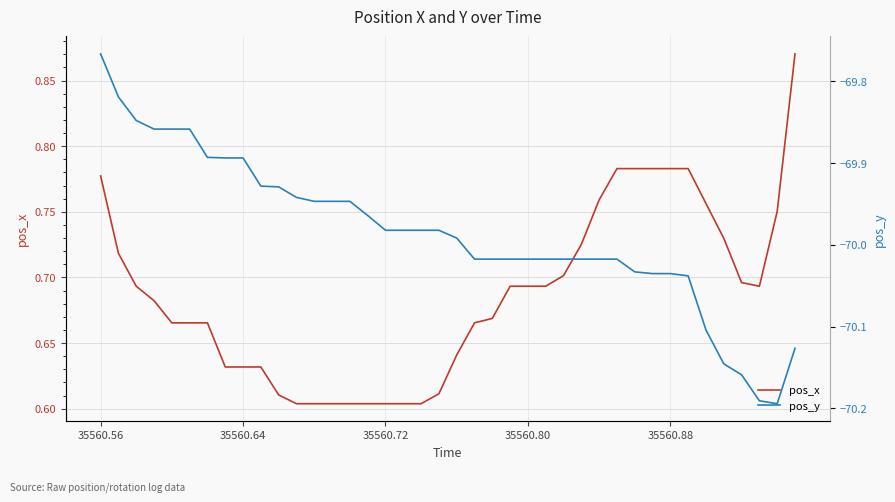

In pos_x, how many points are lower than both neighbors (excluding endpoints)?

1